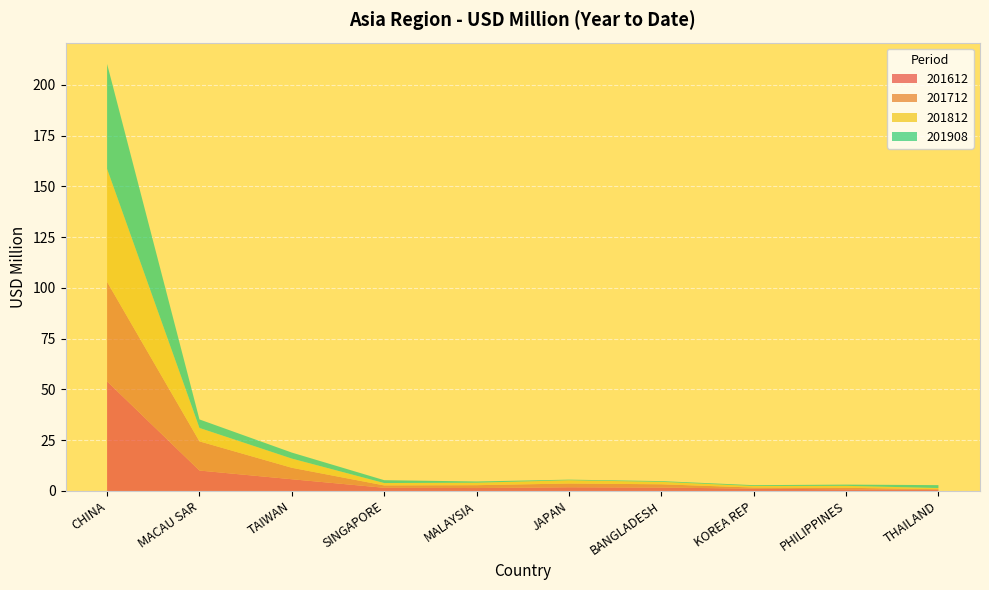

Reading left to right, extract all data points from this chart.

201612: 54.0	10.1	5.8	1.6	1.4	1.8	1.7	1.2	0.8	0.6
201712: 49.0	14.4	5.6	1.2	1.4	1.8	1.6	0.5	0.8	0.3
201812: 55.6	6.6	4.5	1.2	1.2	1.6	1.2	0.8	0.9	0.6
201908: 51.7	4.2	3.0	1.4	0.6	0.3	0.4	0.4	0.6	1.4